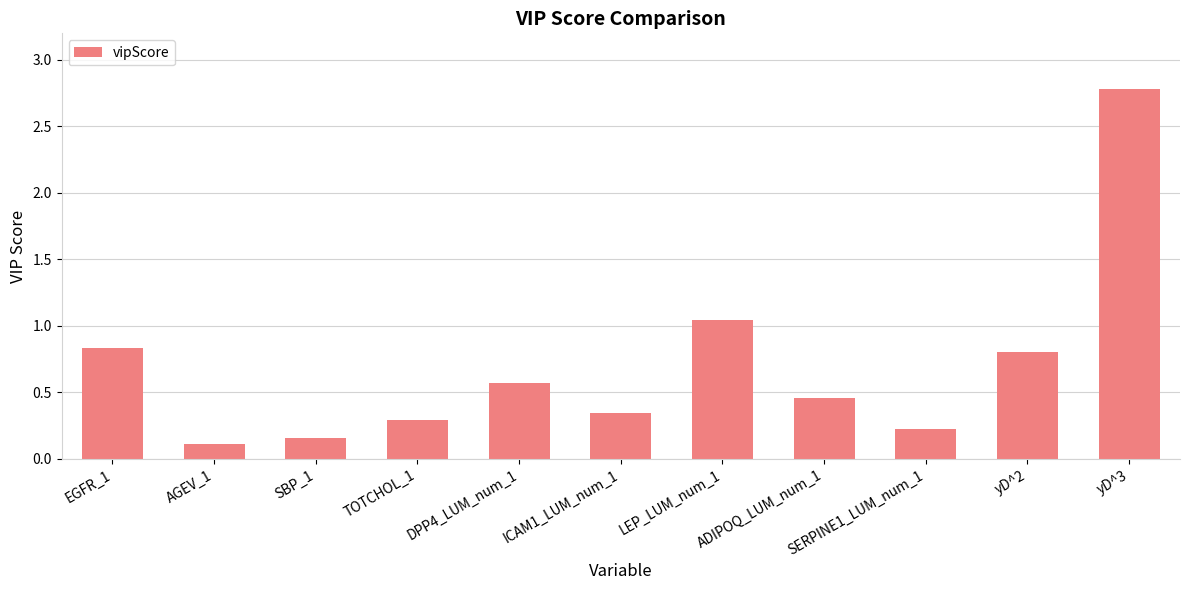

What is the label of the 9th bar from the left?

SERPINE1_LUM_num_1